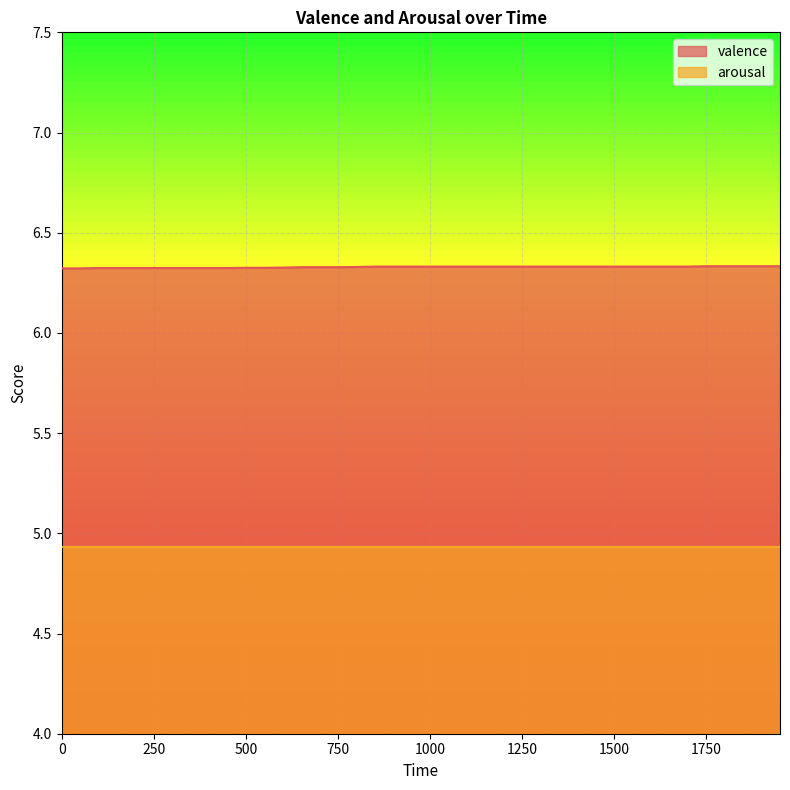

True or false: there are more than 0 points higher than both neighbors.

False